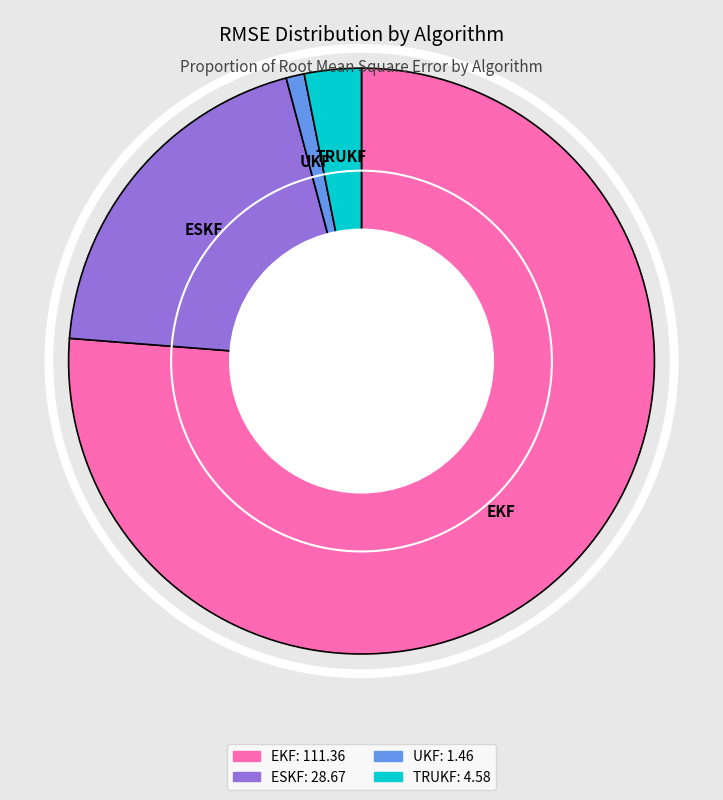

To the nearest percent, what percentage of the pie is ESKF?

20%